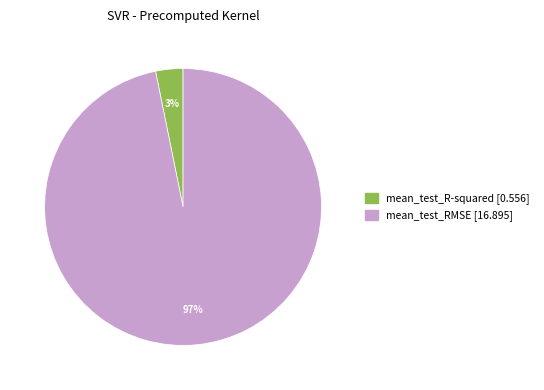

How many slices are in this pie chart?

2